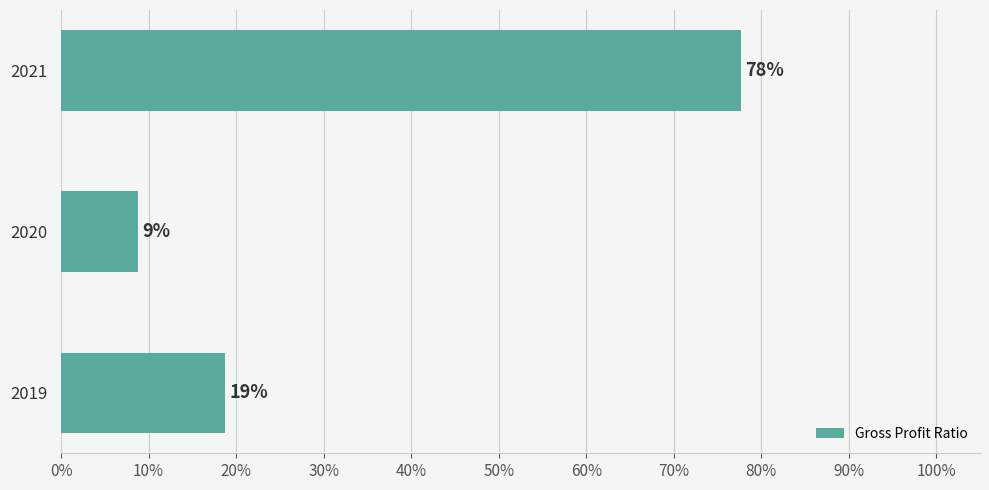

Does the chart contain any negative values?

No